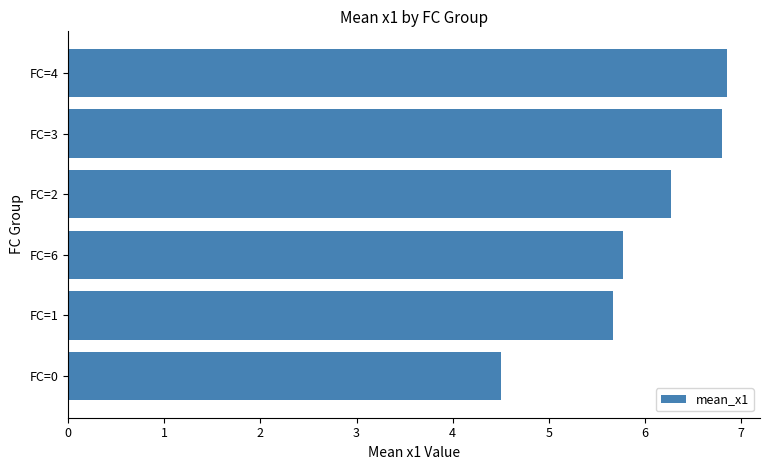

What is the difference between the second highest and minimum values?

2.3